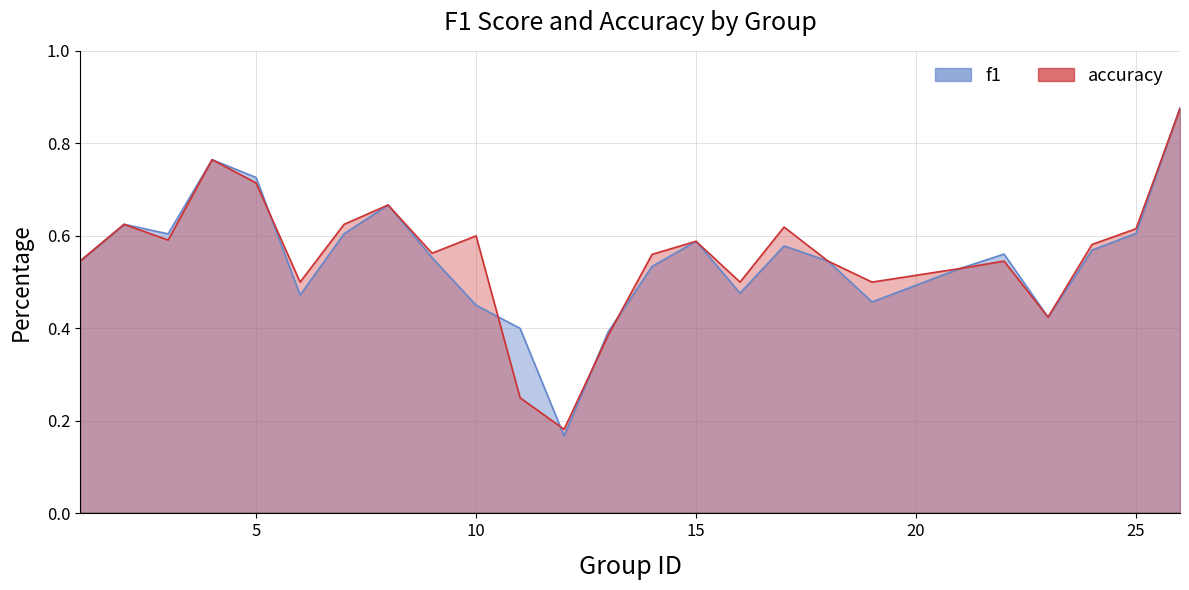

Where do accuracy and f1 first cross each other?

5 and 6